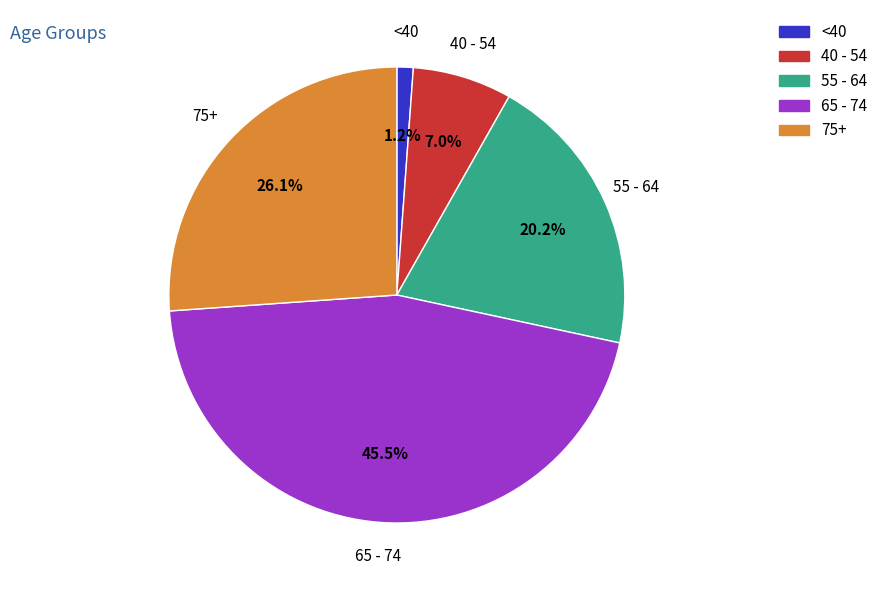

What is the total percentage of 75+ and 55 - 64?

46.3%